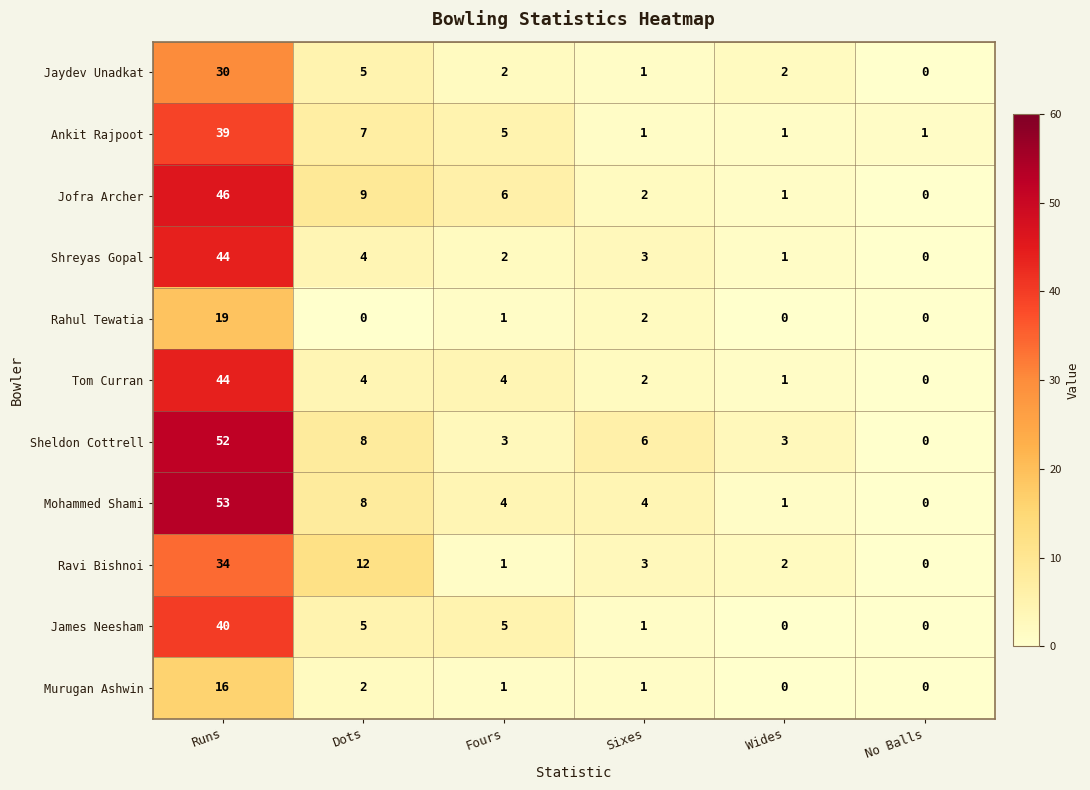

Where does the Shreyas Gopal series first go above 3?

Runs